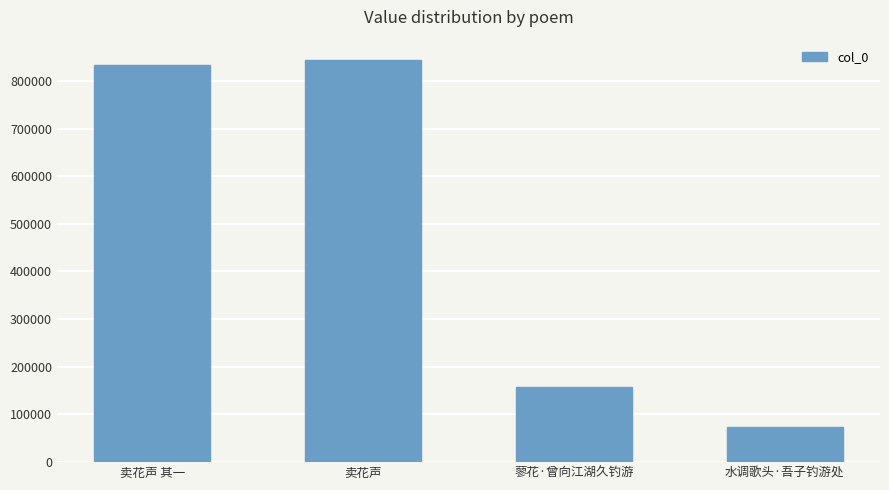

What is the ratio of the value at 水调歌头·吾子钓游处 to the value at 蓼花·曾向江湖久钓游?

0.5